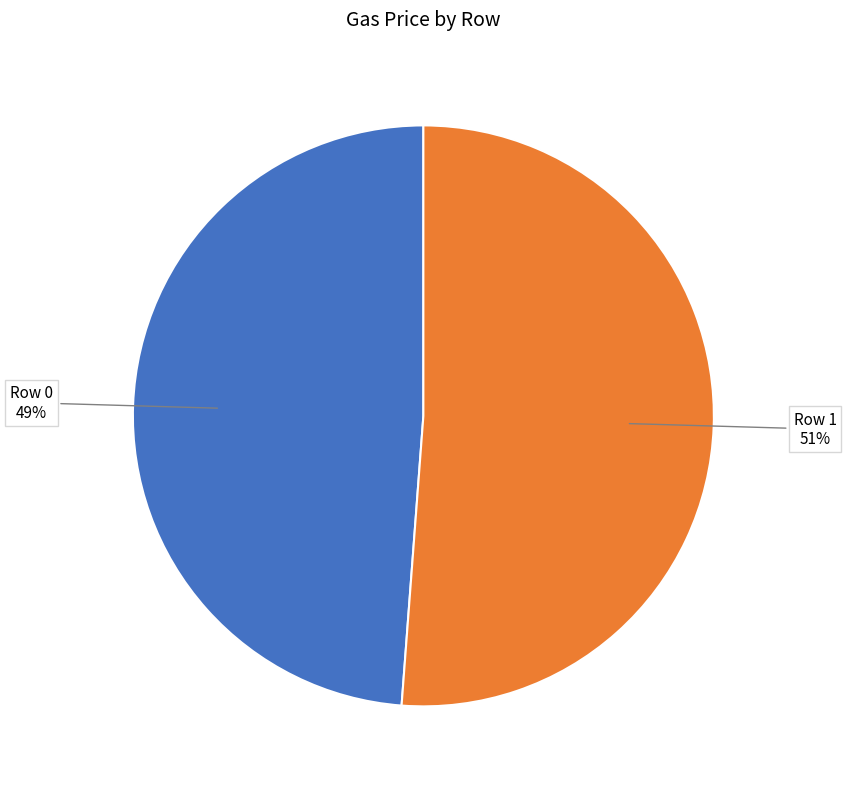

Does any single category account for the majority?

Yes